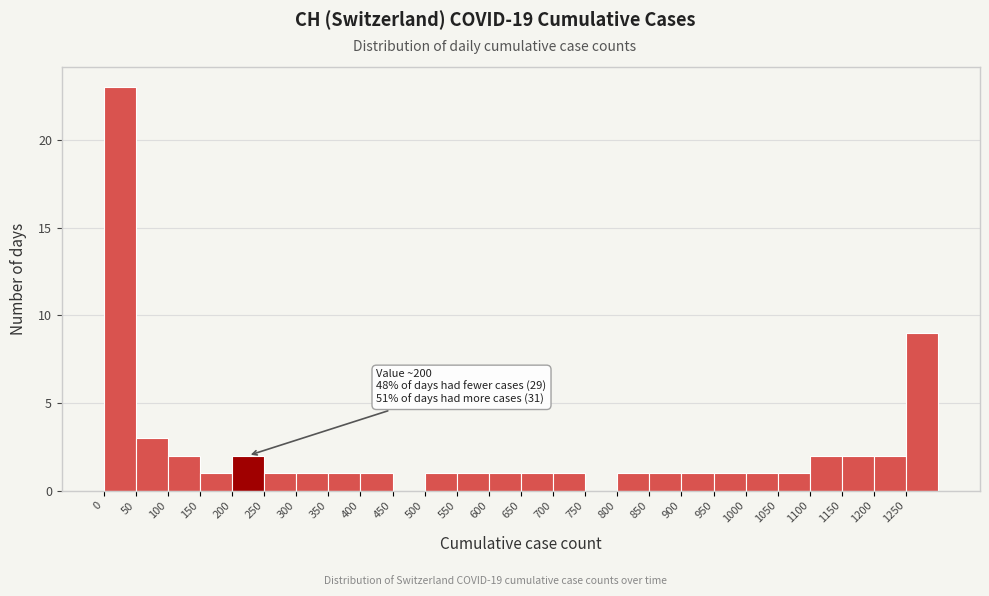

Which range on the x-axis has the tallest bar?

0 to 50